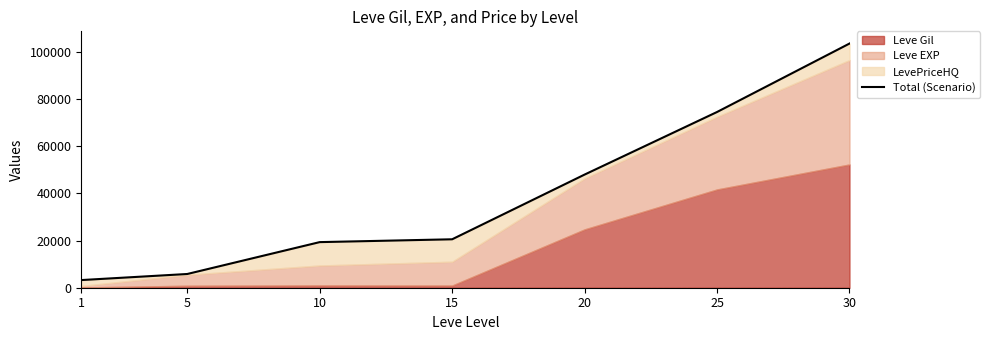

Rank the categories by value from lowest to highest.

1, 5, 10, 15, 20, 25, 30